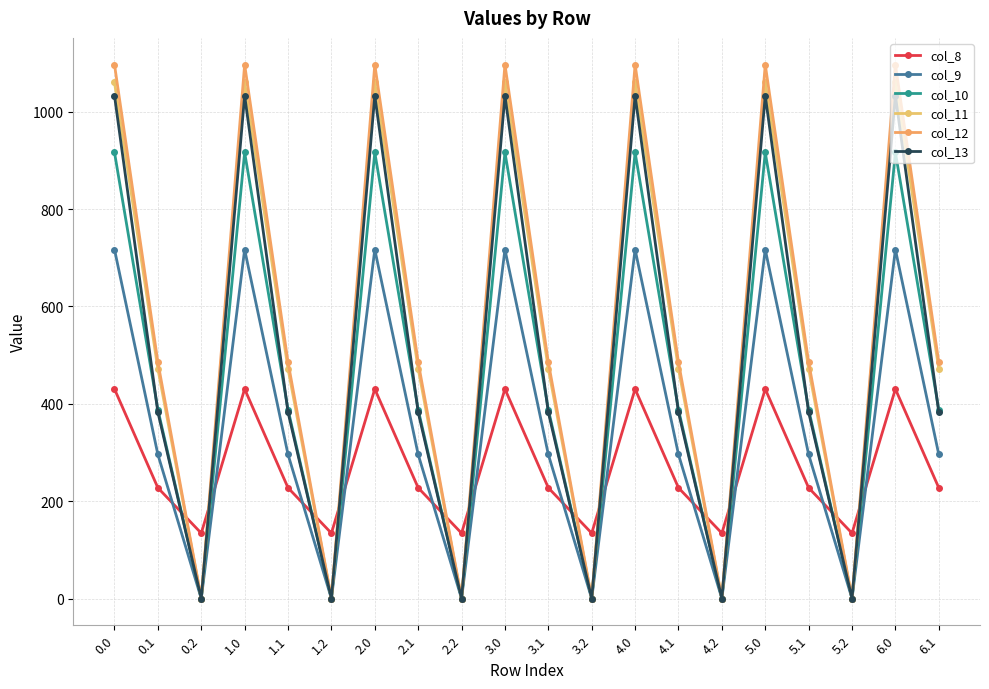

What is the value of the col_8 point at the 17th from the left?

227.5